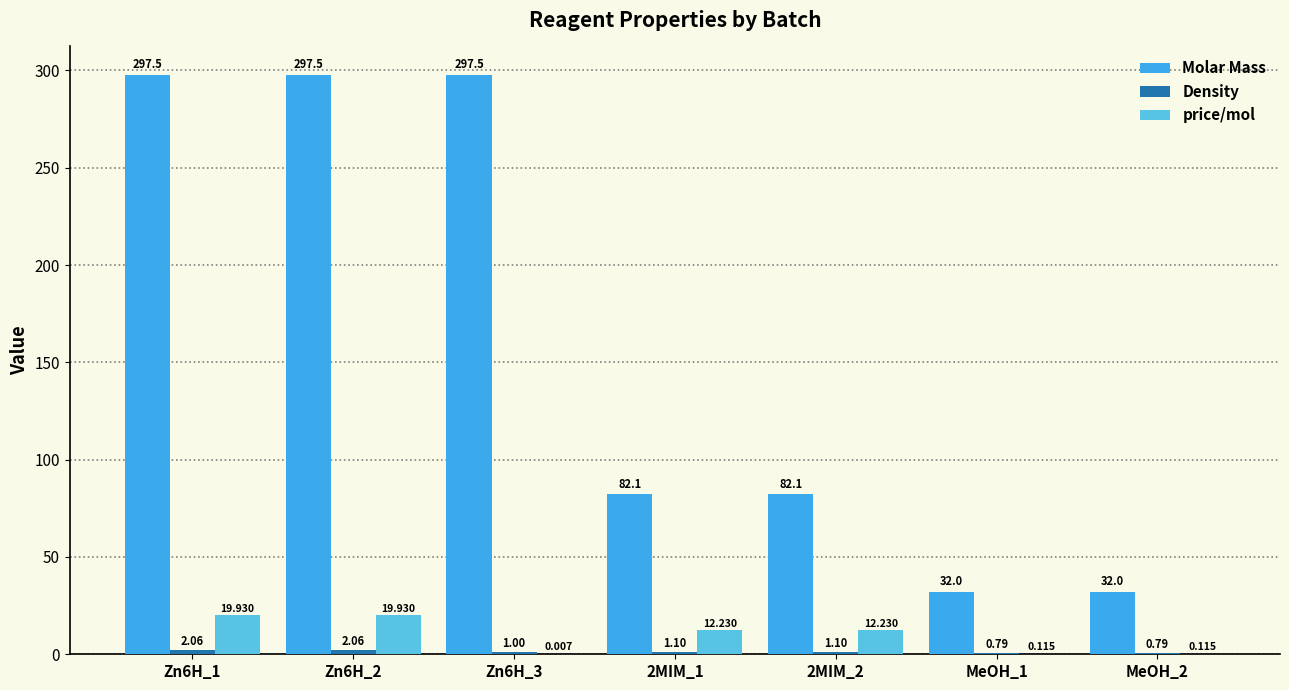

Reading left to right, what are all the values shown in this chart?

Molar Mass: Zn6H_1=297.5	Zn6H_2=297.5	Zn6H_3=297.5	2MIM_1=82.1	2MIM_2=82.1	MeOH_1=32.0	MeOH_2=32.0
Density: Zn6H_1=2.1	Zn6H_2=2.1	Zn6H_3=1.0	2MIM_1=1.1	2MIM_2=1.1	MeOH_1=0.8	MeOH_2=0.8
price/mol: Zn6H_1=19.9	Zn6H_2=19.9	Zn6H_3=0.0	2MIM_1=12.2	2MIM_2=12.2	MeOH_1=0.1	MeOH_2=0.1